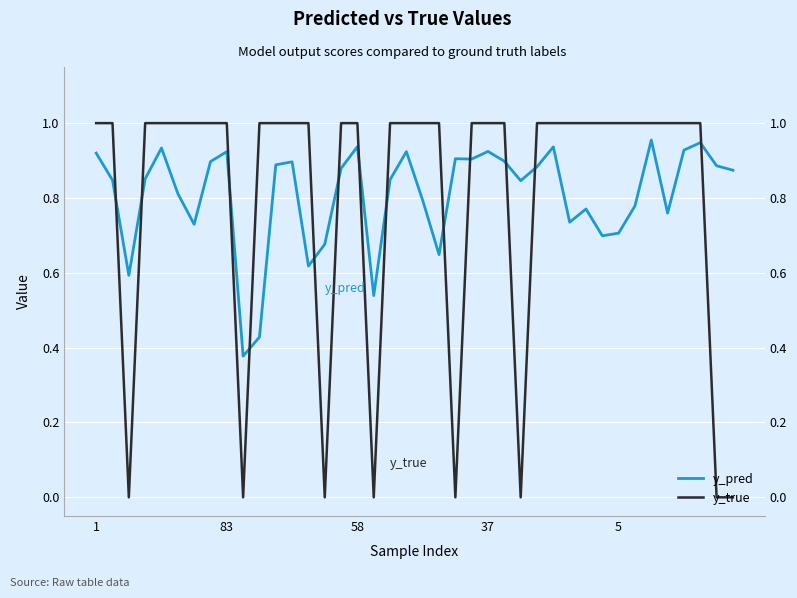

At 58, list the series in order from largest to smallest.

y_true, y_pred